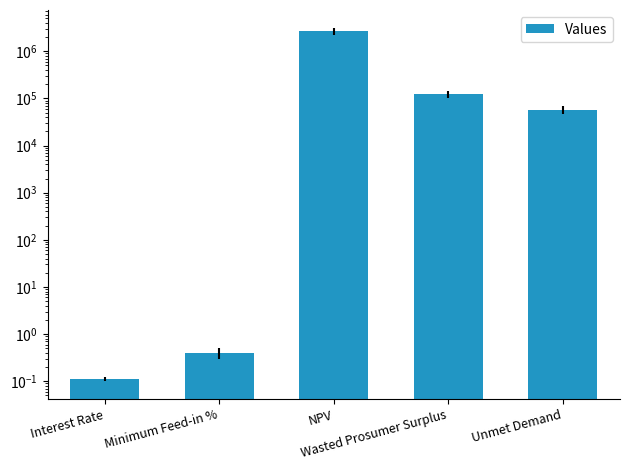

The value at NPV is 2672040.5. True or false?

True